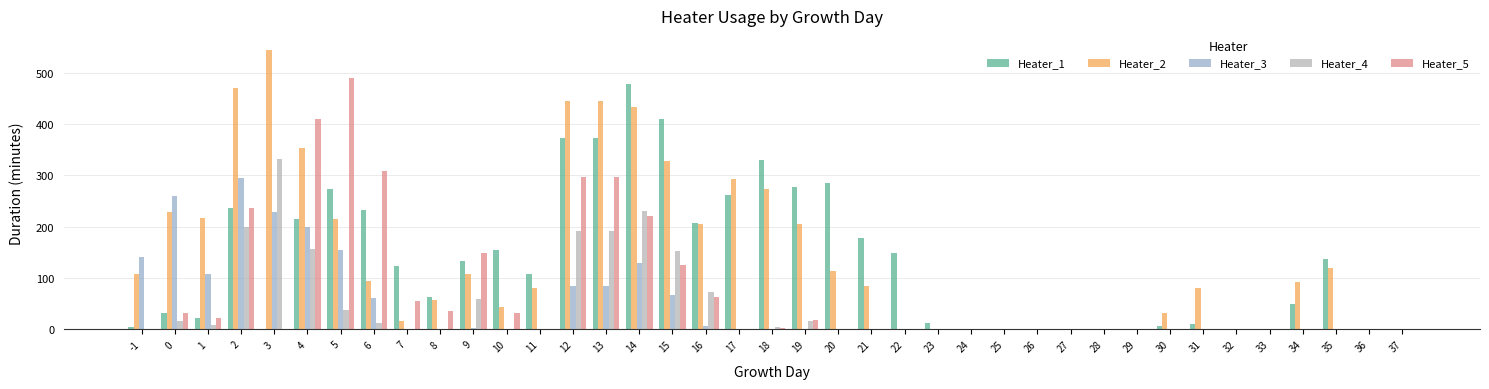

The value of Heater_2 at 26 is 0. True or false?

True